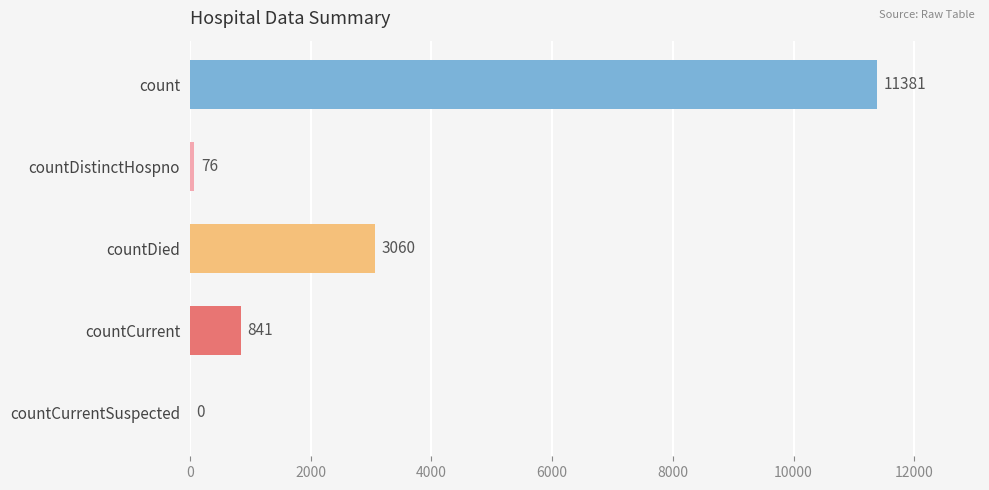

What is the sum of all values?

15358